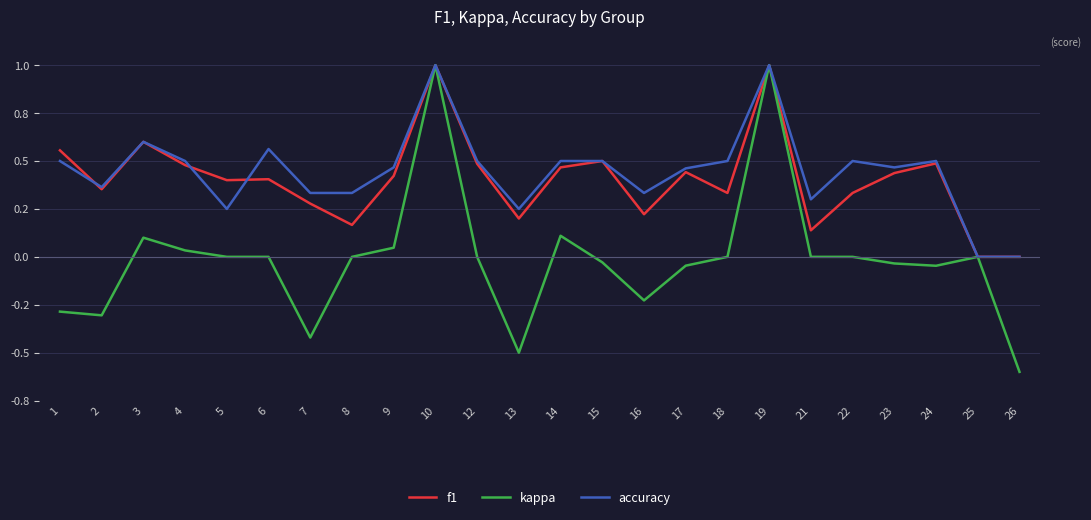

True or false: kappa and f1 cross at least once.

False